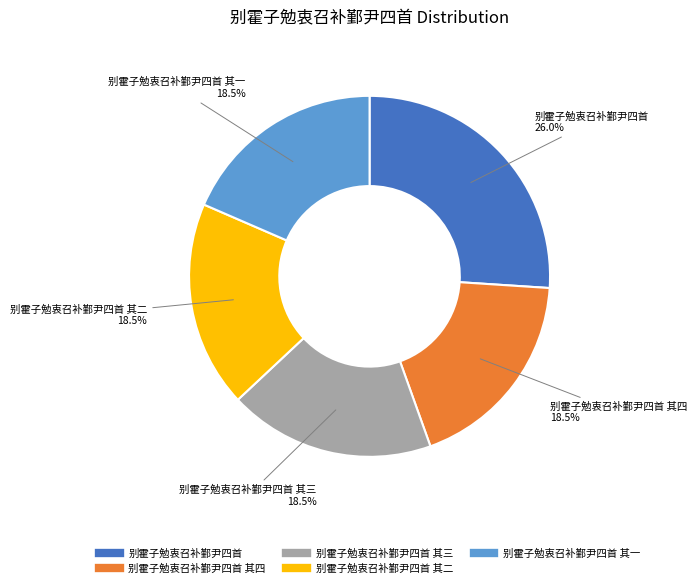

How many segments does this pie chart have?

5